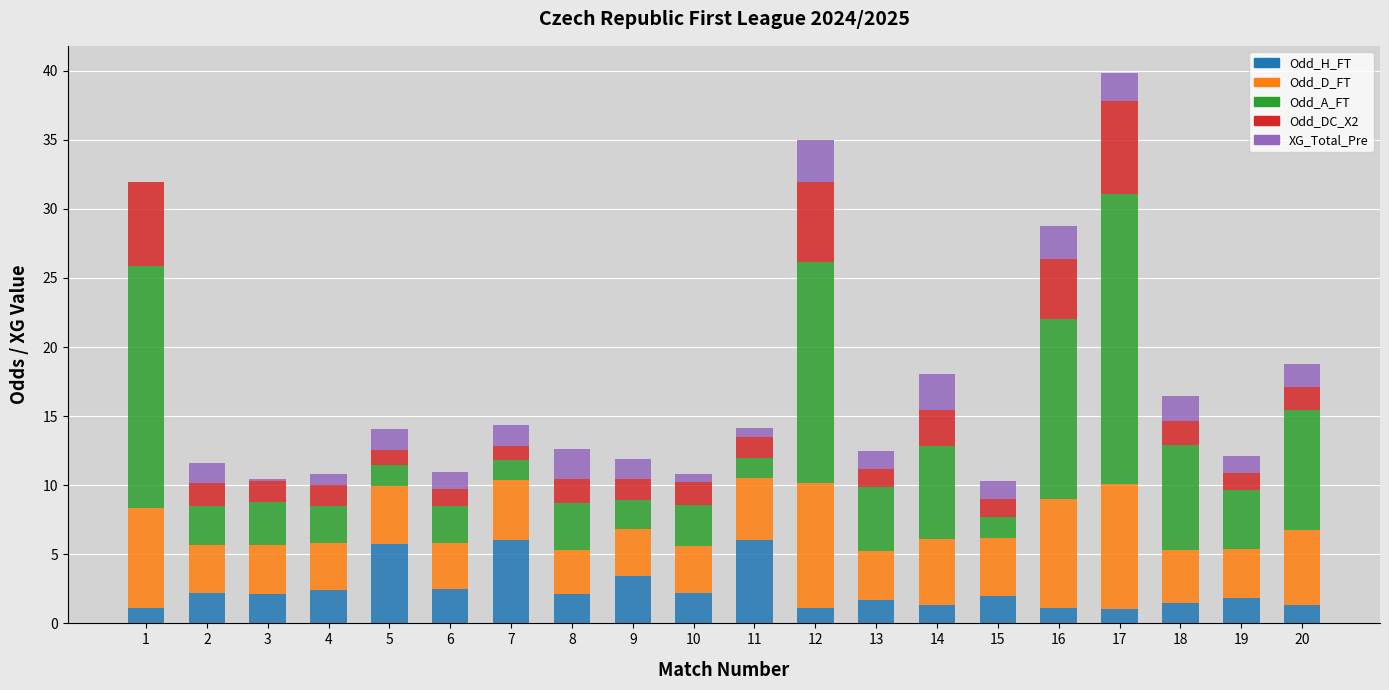

Are the bars horizontal?

No